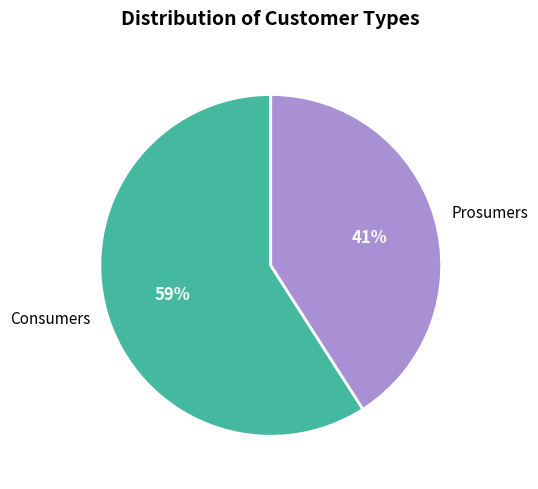

Which has a higher value, Consumers or Prosumers?

Consumers